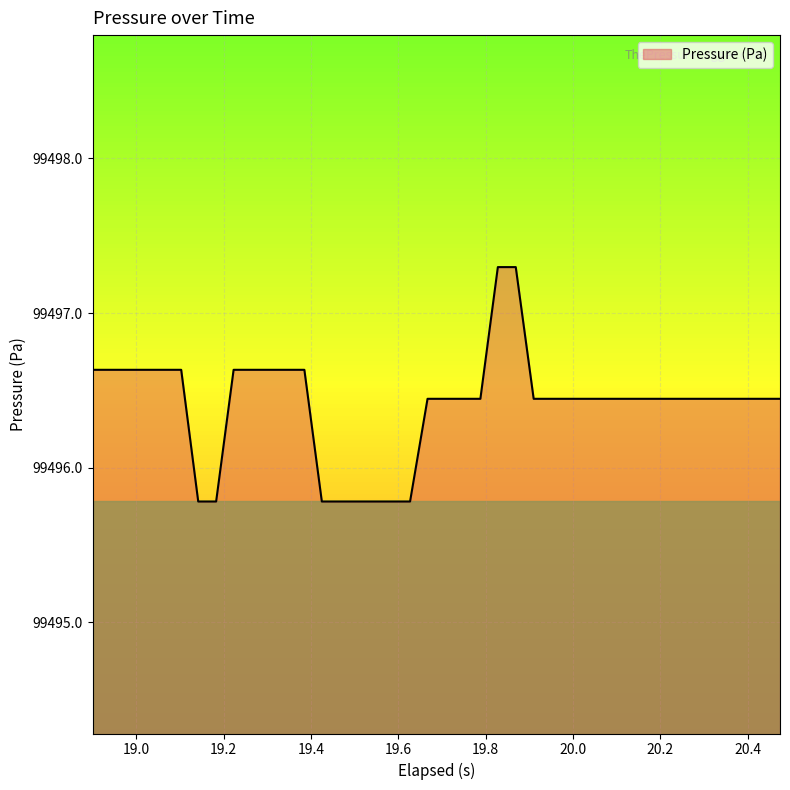

How many values exceed 99496?

32